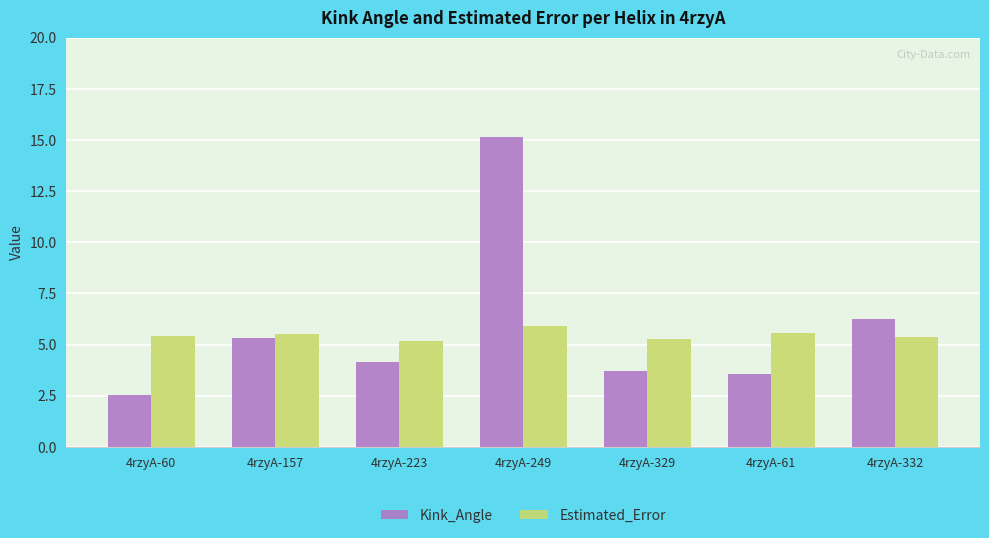

What is the sum of the Kink_Angle values at 4rzyA-157 and 4rzyA-61?

8.9